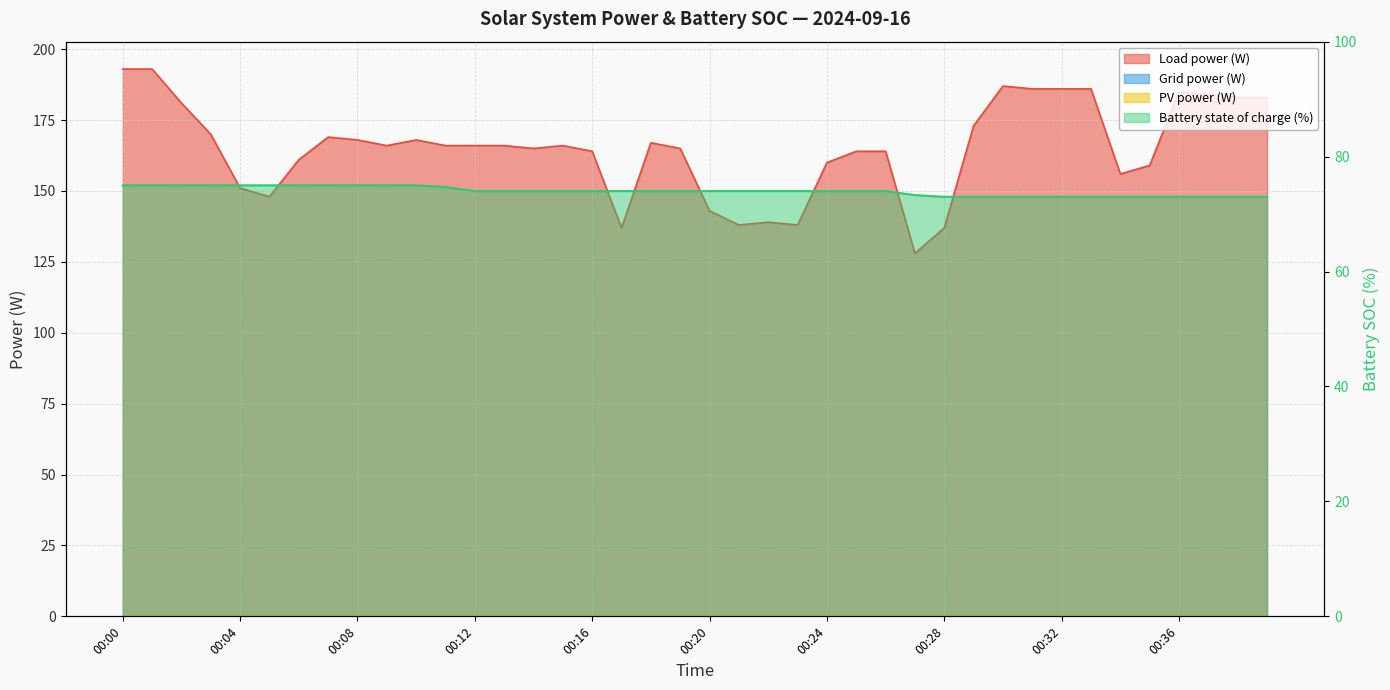

Reading left to right, what are all the values shown in this chart?

Load power (W): 193.0	193.0	181.0	170.0	151.0	148.0	161.0	169.0	168.0	166.0	168.0	166.0	166.0	166.0	165.0	166.0	164.0	137.0	167.0	165.0	143.0	138.0	139.0	138.0	160.0	164.0	164.0	128.0	137.0	173.0	187.0	186.0	186.0	186.0	156.0	159.0	185.0	184.0	183.0	183.0
Battery state of charge (%): 75.0	75.0	75.0	75.0	75.0	75.0	75.0	75.0	75.0	75.0	75.0	74.7	74.0	74.0	74.0	74.0	74.0	74.0	74.0	74.0	74.0	74.0	74.0	74.0	74.0	74.0	74.0	73.3	73.0	73.0	73.0	73.0	73.0	73.0	73.0	73.0	73.0	73.0	73.0	73.0